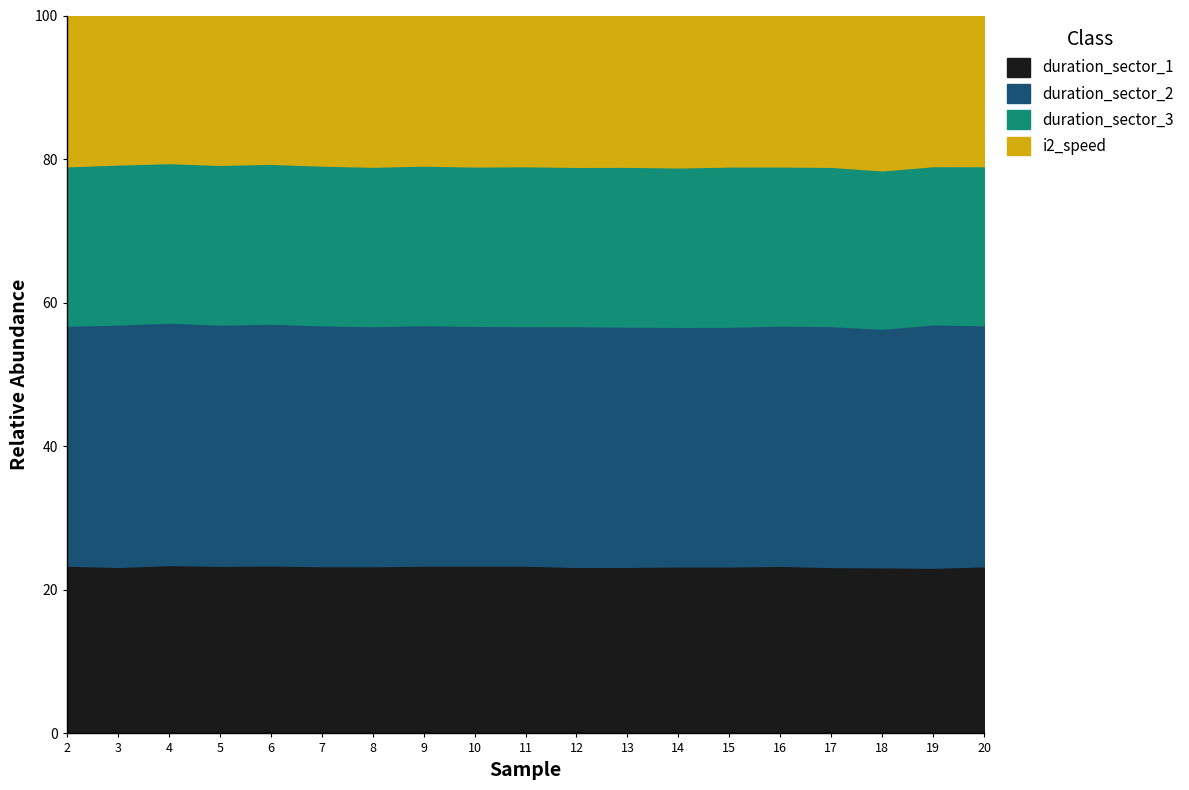

What are all the series names shown in the legend?

duration_sector_1, duration_sector_2, duration_sector_3, i2_speed